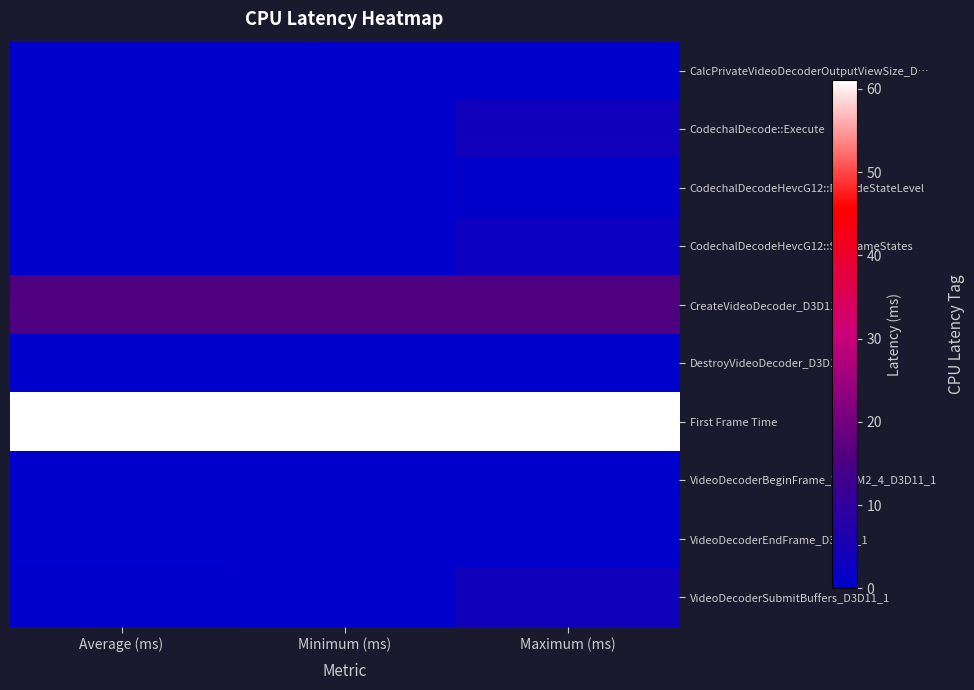

What is the spread (max minus min) of values at Minimum (ms)?

61.0